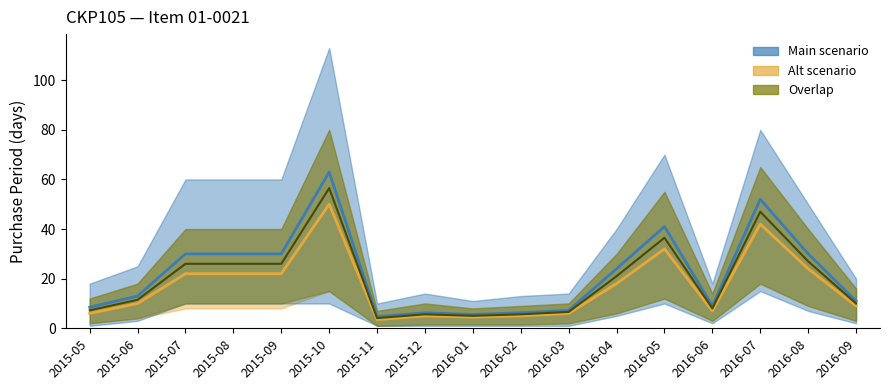

What position from the right is 2016-09?

1